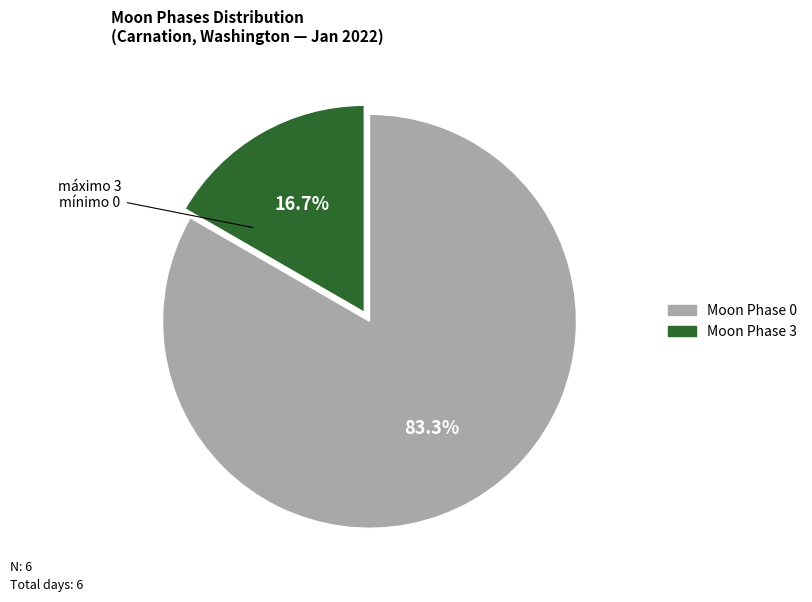

Does any single category account for the majority?

Yes